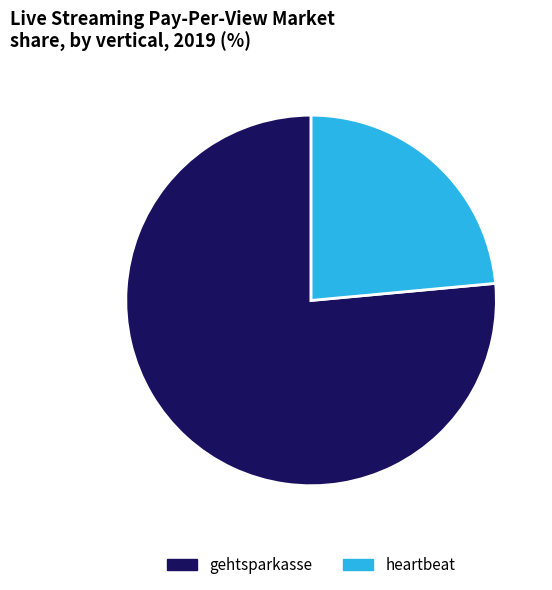

Which category accounts for the majority?

gehtsparkasse